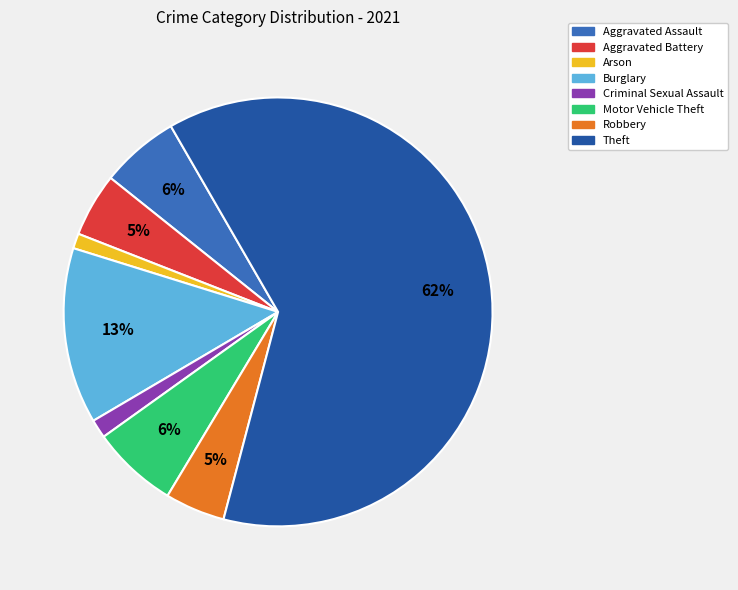

How many segments does this pie chart have?

8